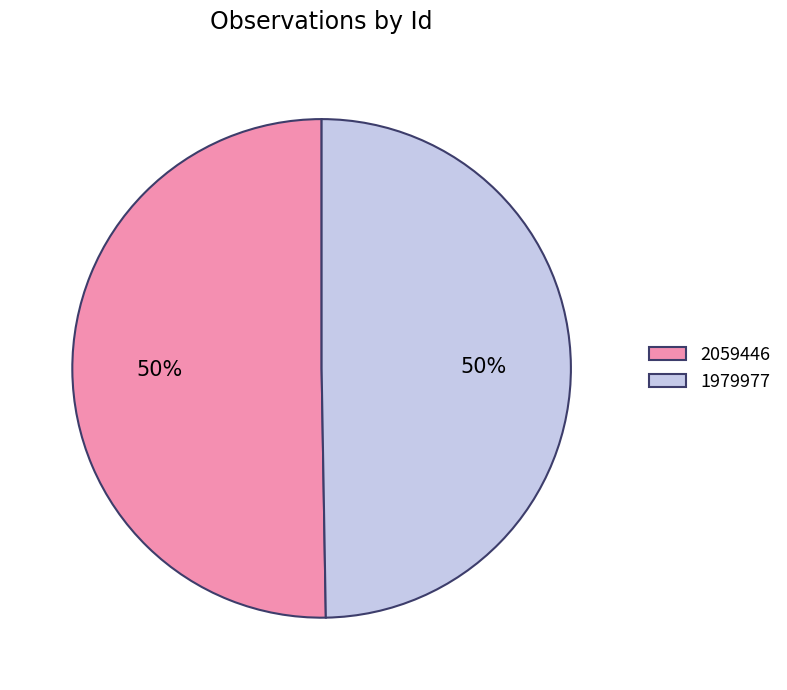

What is the majority slice?

2059446